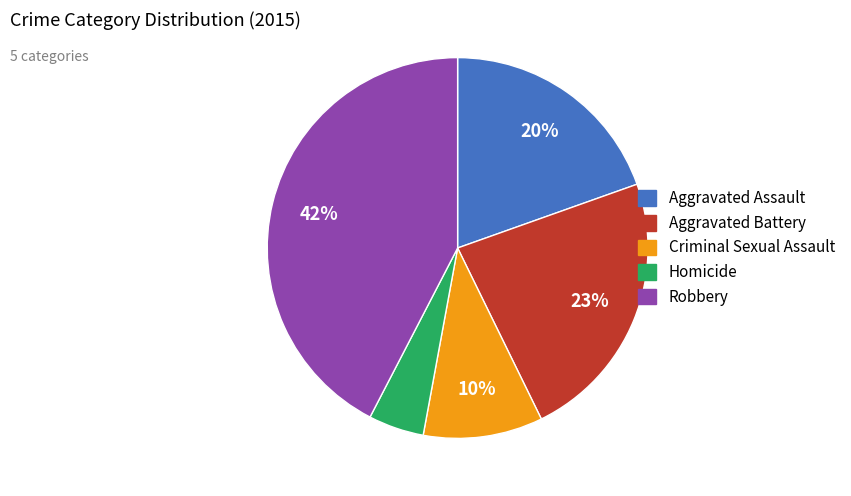

Does Criminal Sexual Assault account for over 50% of the chart?

No